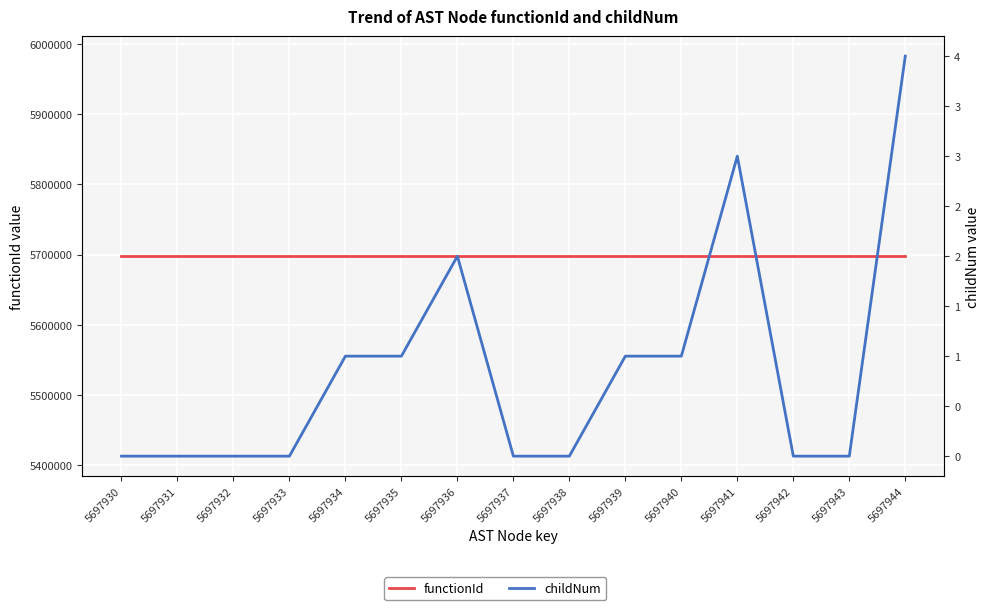

True or false: childNum and functionId intersect in this chart.

False